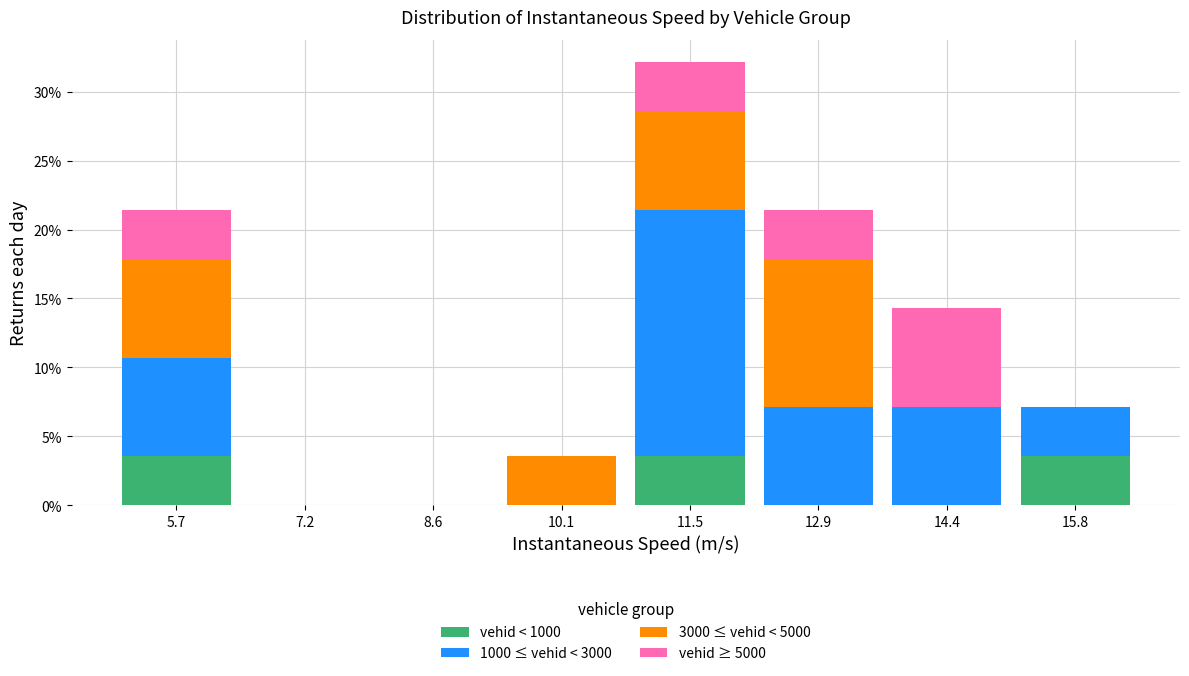

Reading left to right, list every stacked bar in this chart as the range it spans on the x-axis followed by its total height. Neither the bar edges nor the heights are printed on the chart, so give them approximately, as read against the axes.

5.0 to 6.4: 21.5
6.4 to 7.8: 0
7.8 to 9.4: 0
9.4 to 10.8: 3.5
10.8 to 12.2: 32.0
12.2 to 13.6: 21.5
13.6 to 15.2: 14.5
15.2 to 16.6: 7.0